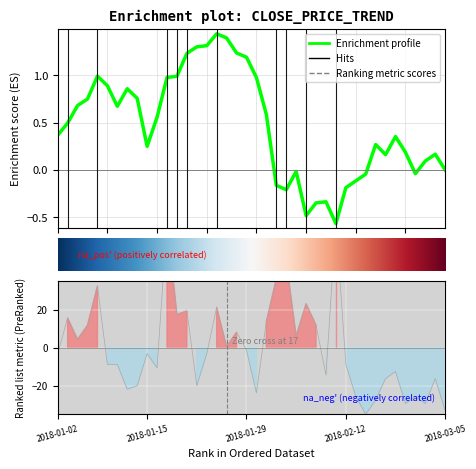

What is the difference between the second highest and second lowest values in the close series?

1.9